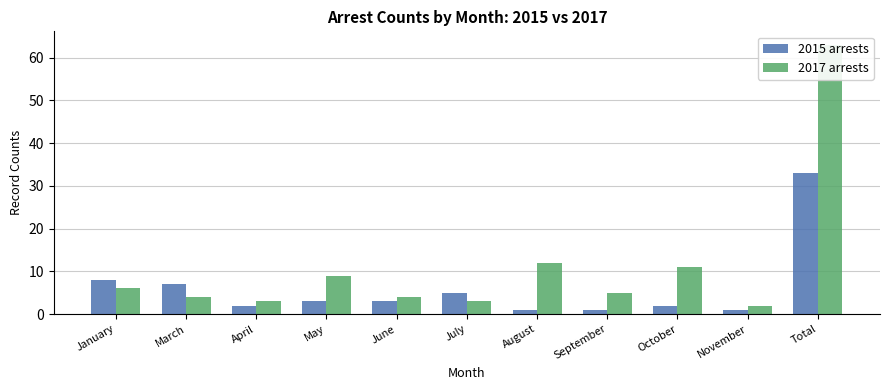

At which label does 2017 arrests first exceed 5?

January